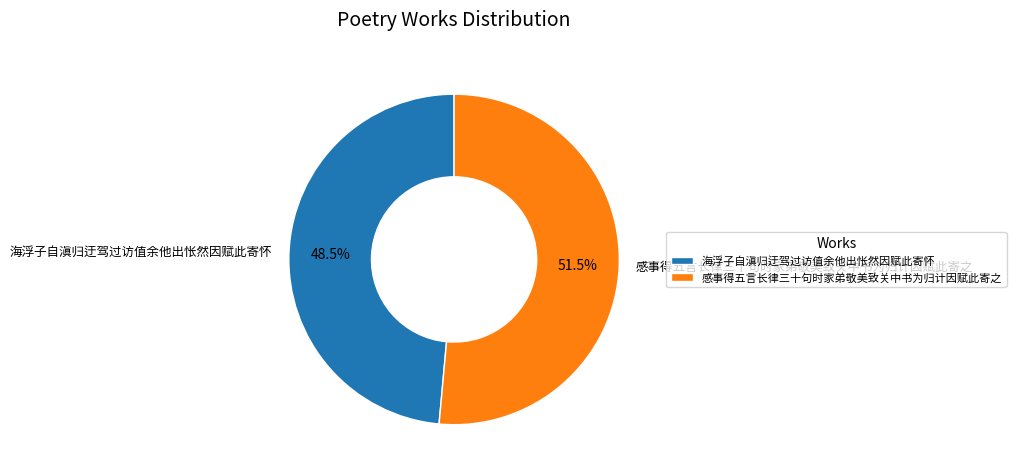

Approximately how many times larger is the value at 感事得五言长律三十句时家弟敬美致关中书为归计因赋此寄之 compared to 海浮子自滇归迂驾过访值余他出怅然因赋此寄怀?

1.1